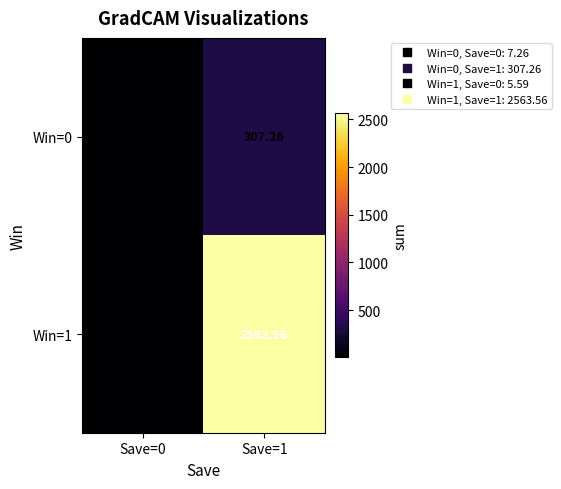

Is the value of Win=1 at Save=1 greater than the value of Win=0 at Save=0?

Yes